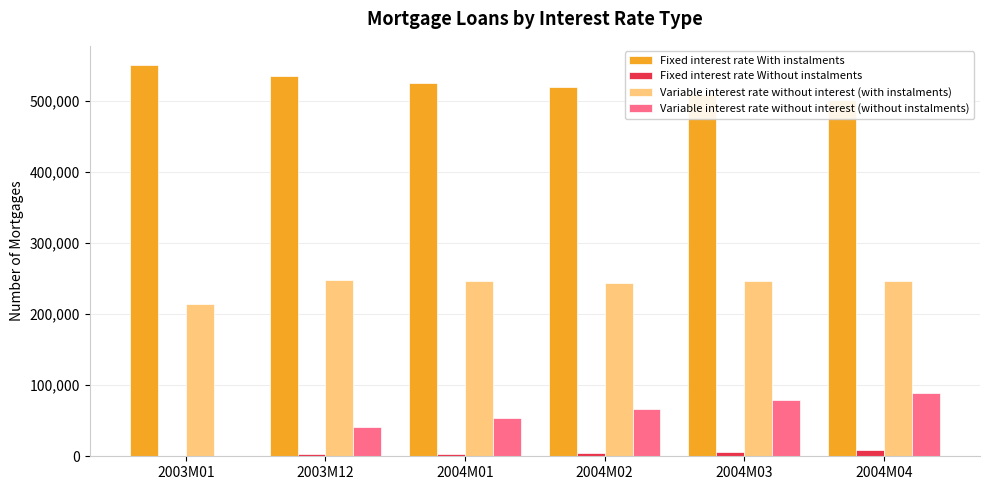

What is the difference between the Variable interest rate without interest (without instalments) values at 2003M01 and 2004M01?

54435